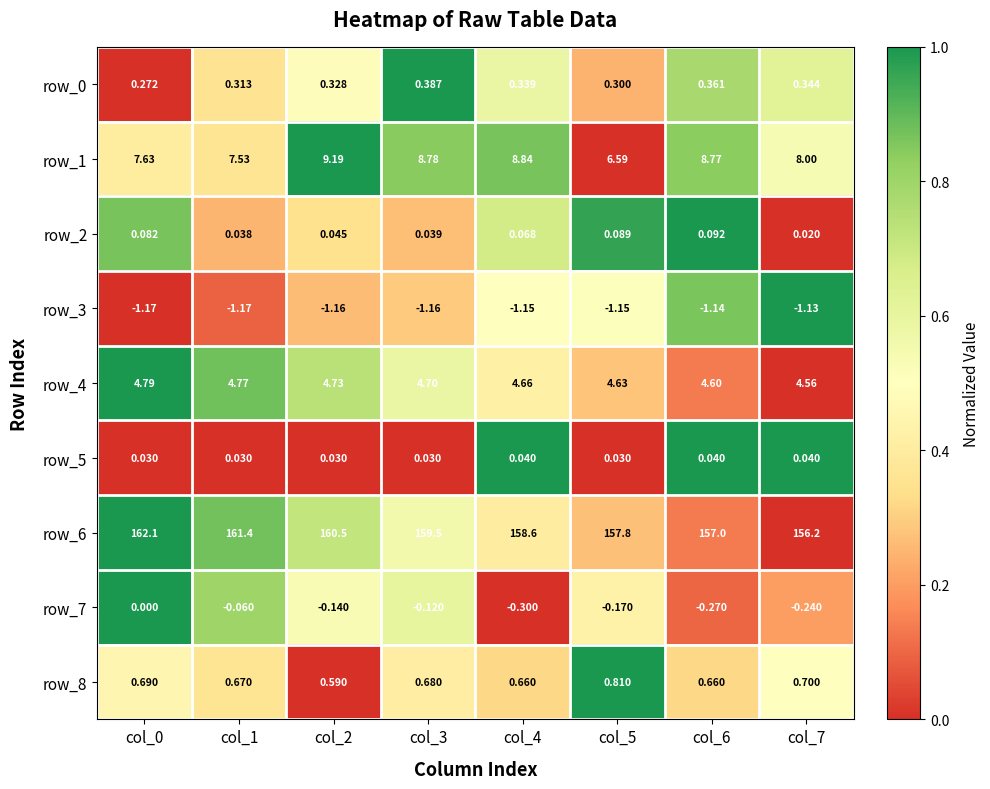

Which series has the widest spread of values?

row_6